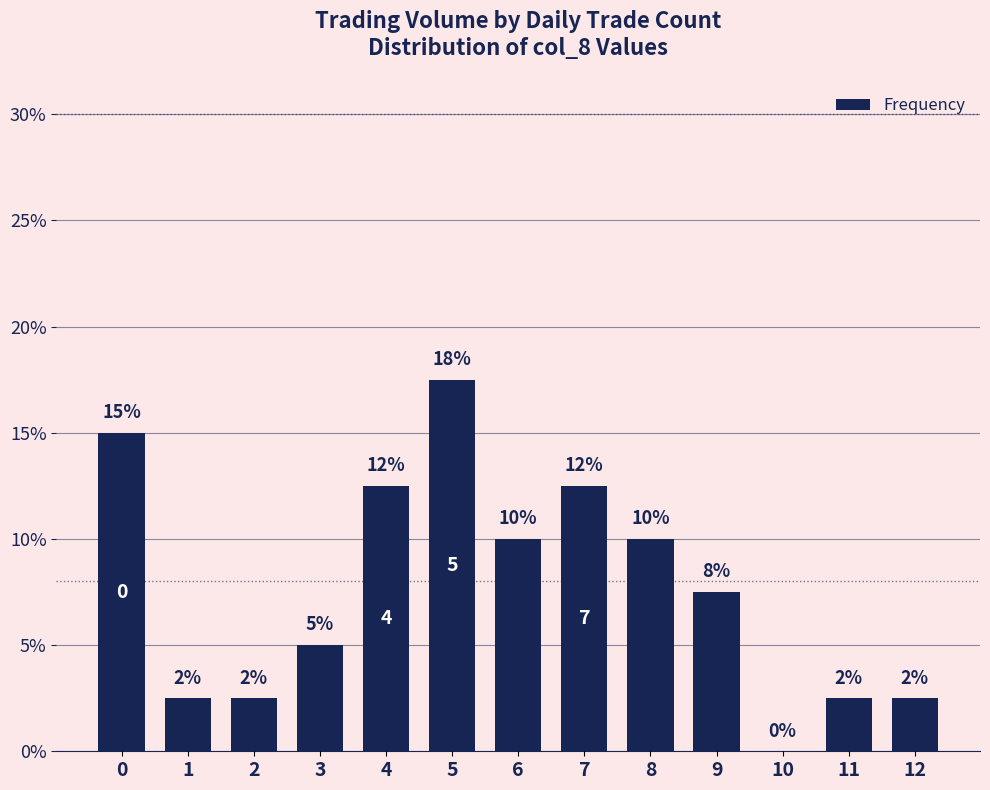

What is the sum of the values at 10 and 5?

0.2